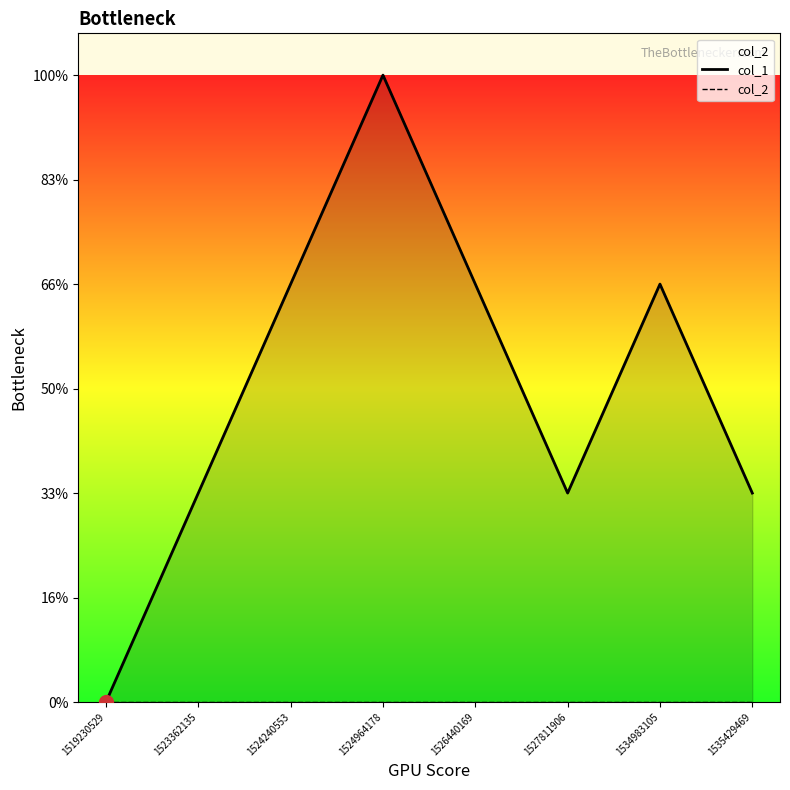

At which label does col_1 reach its peak?

1524964178